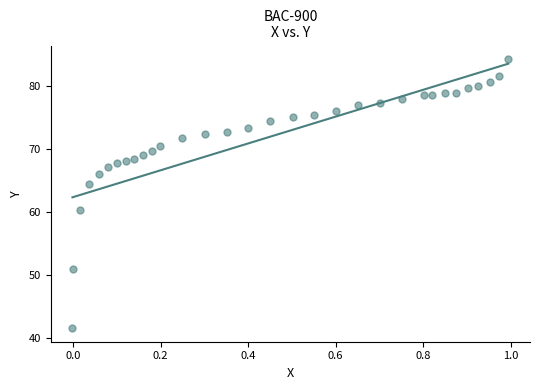

What is the range of X values (max minus min)?

1.0